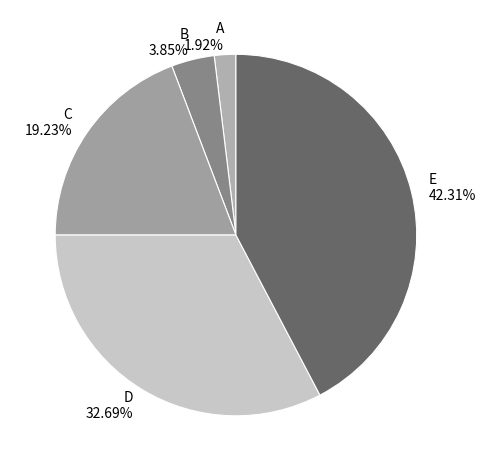

Combined, what portion of the pie is E and B?

46.2%